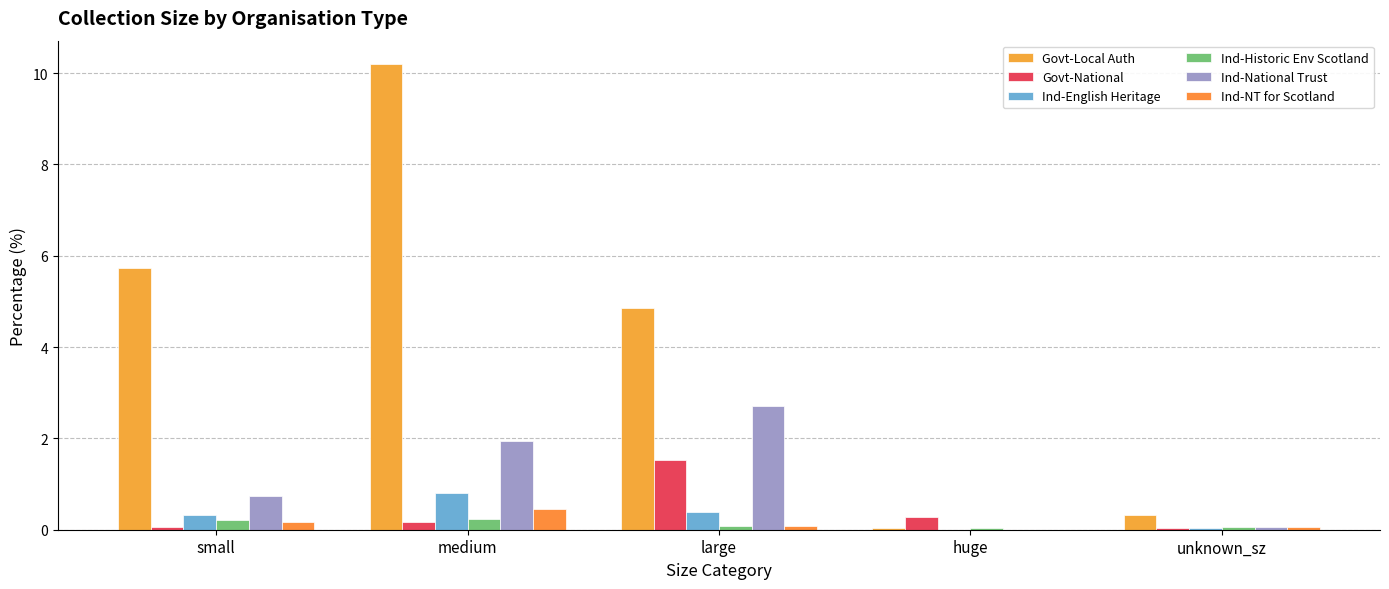

What is the spread (max minus min) of values at huge?

0.3